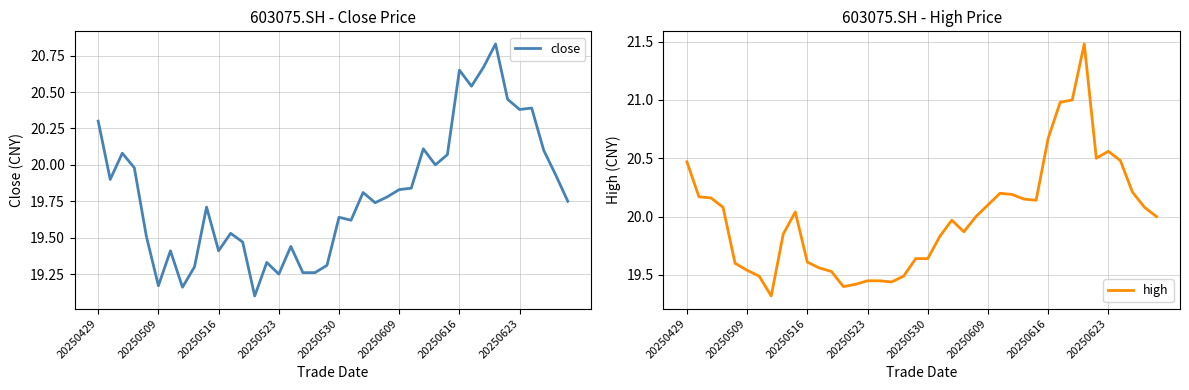

What is the lowest value of the high series?

19.3